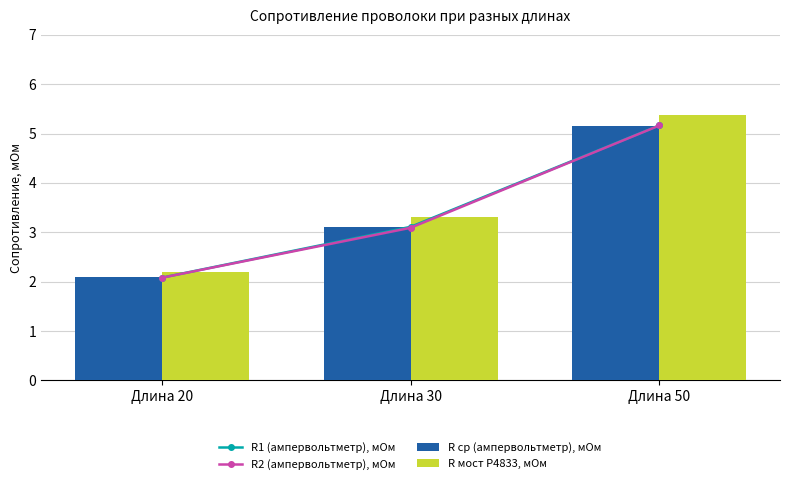

Count the number of data series in this chart.

4